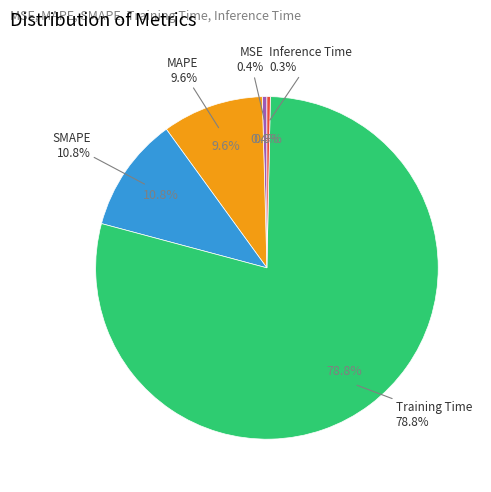

Which category has the smallest portion of the pie?

Inference Time